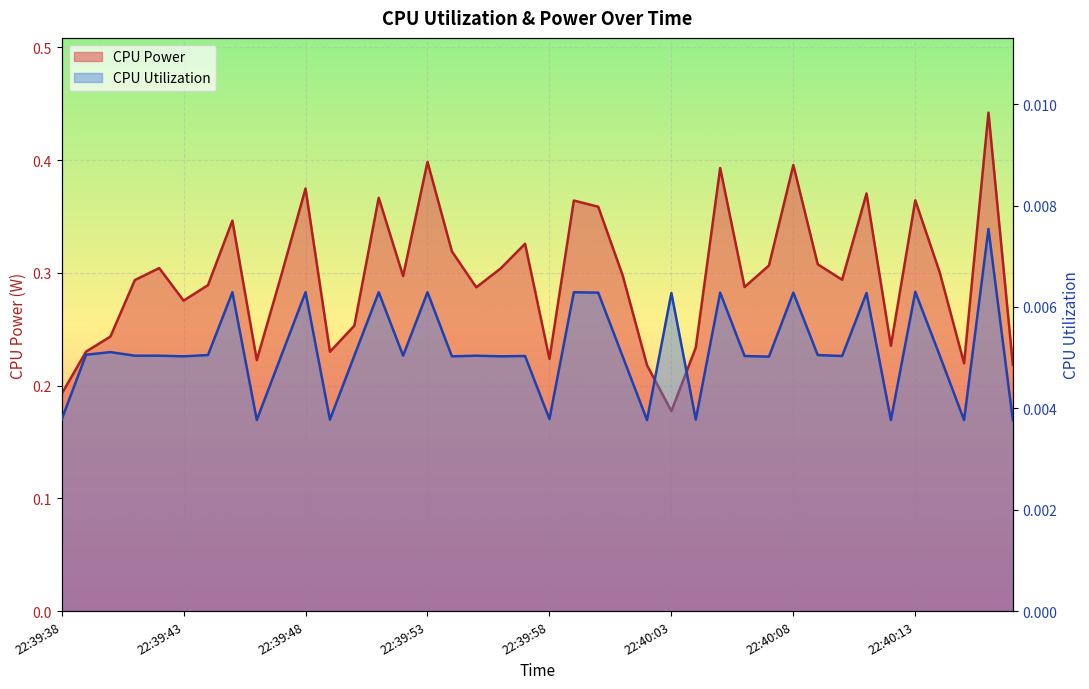

How many lines are shown in the chart?

2